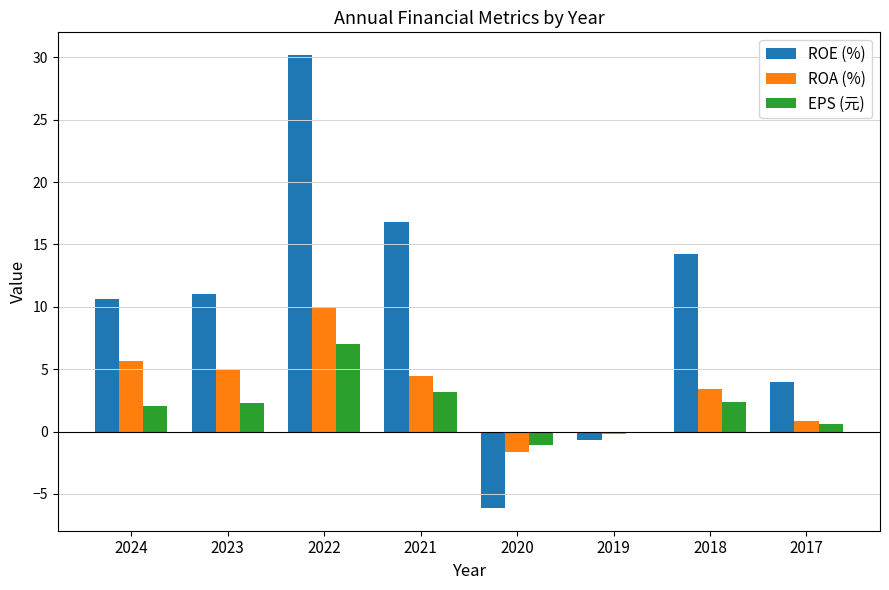

Which series changed the most between 2023 and 2017?

ROE (%)